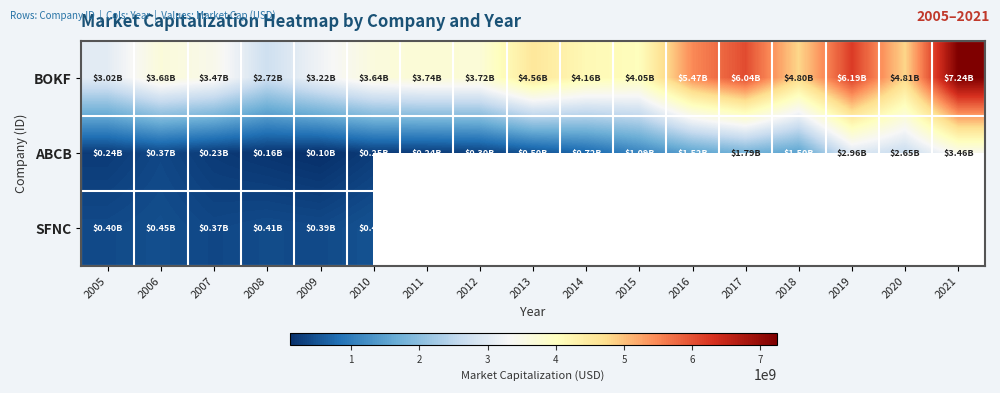

Rank the categories by ABCB value from highest to lowest.

2021, 2019, 2020, 2017, 2016, 2018, 2015, 2014, 2013, 2006, 2012, 2010, 2011, 2005, 2007, 2008, 2009